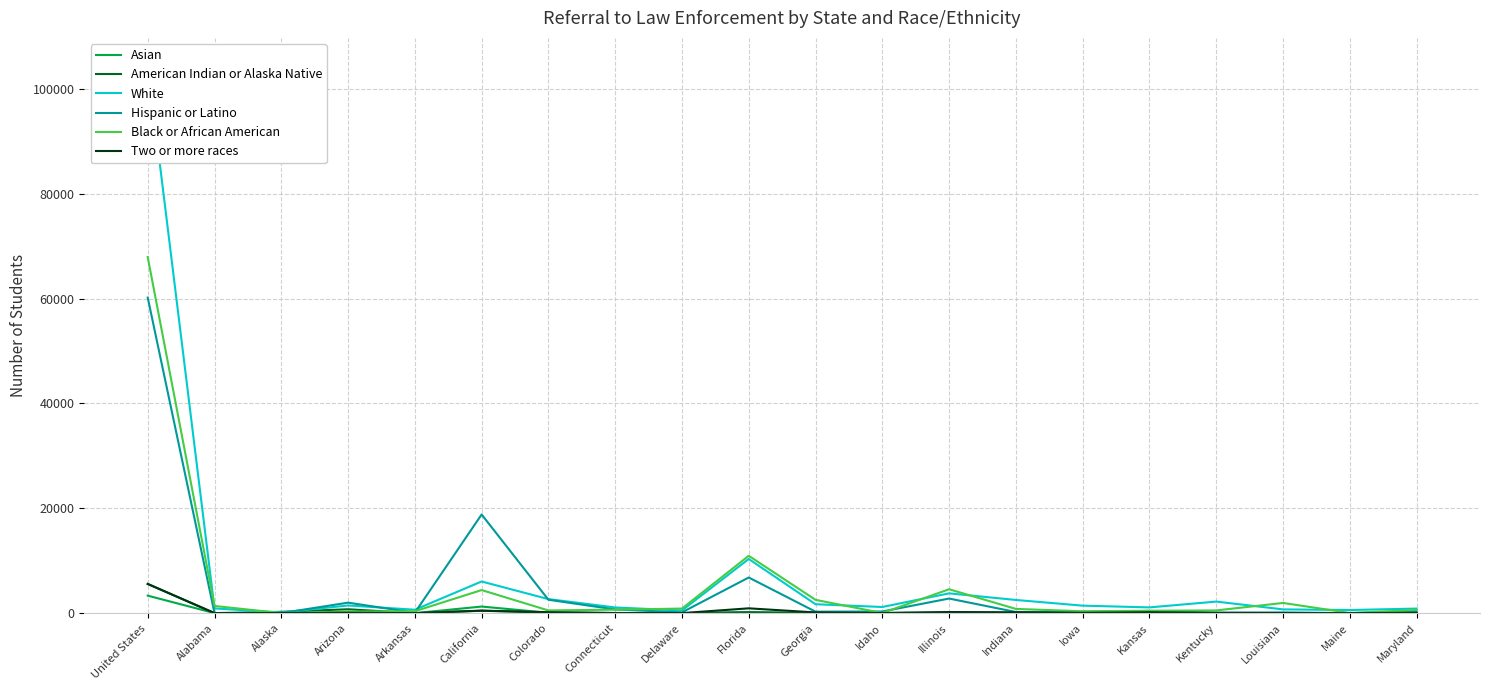

How many values in the American Indian or Alaska Native series are below 22?

10